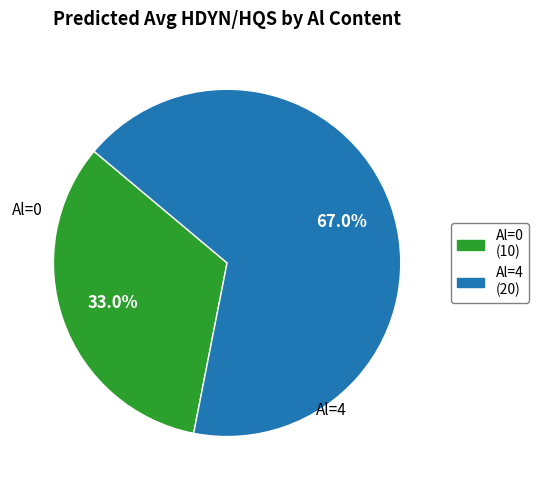

Combined, what portion of the pie is Al=0 (10) and Al=4 (20)?

100.0%